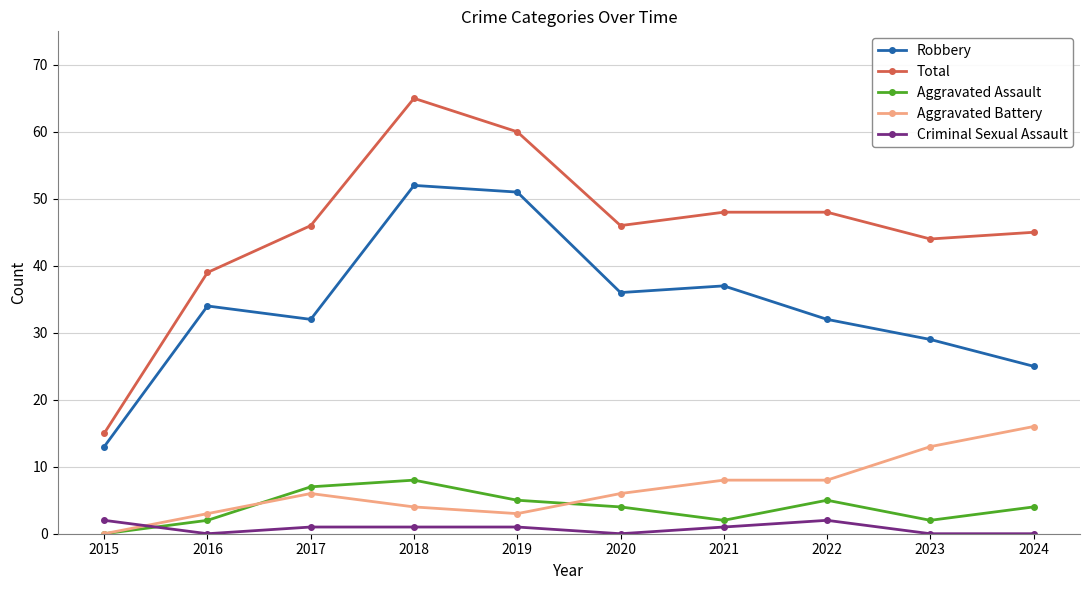

Reading right to left, what are all the values shown in this chart?

Robbery: 25	29	32	37	36	51	52	32	34	13
Total: 45	44	48	48	46	60	65	46	39	15
Aggravated Assault: 4	2	5	2	4	5	8	7	2	0
Aggravated Battery: 16	13	8	8	6	3	4	6	3	0
Criminal Sexual Assault: 0	0	2	1	0	1	1	1	0	2